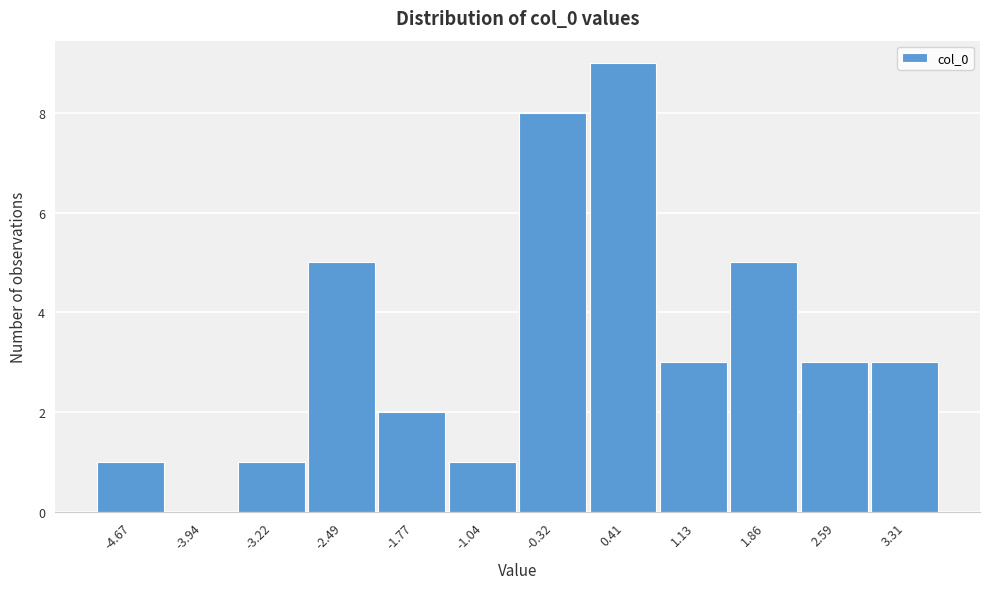

Over which range of the x-axis is the bar tallest?

0.0 to 0.8